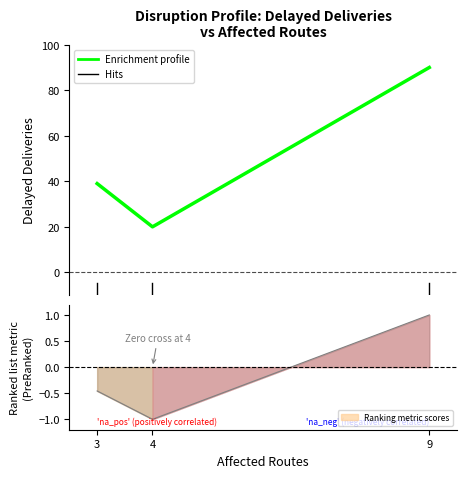

List the labels in order of value, largest first.

9, 3, 4